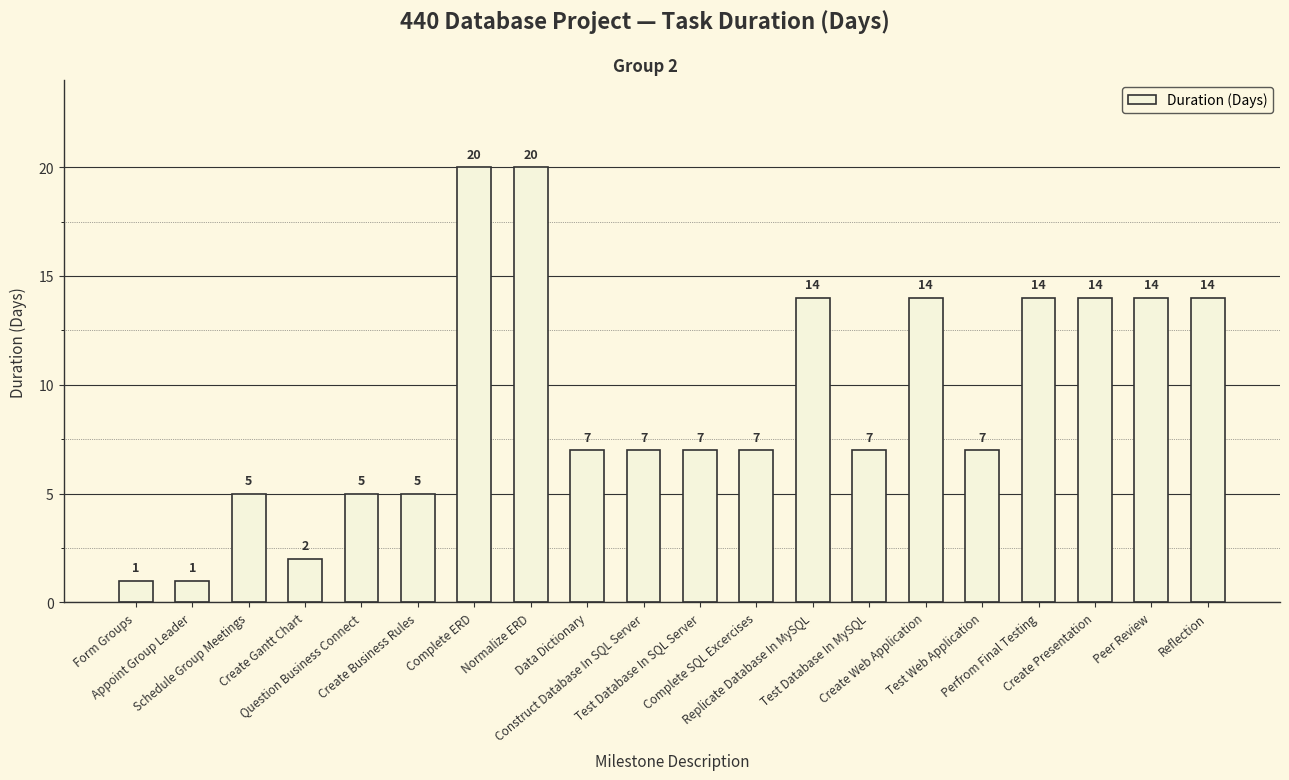

The value at Perfrom Final Testing is 14. True or false?

True